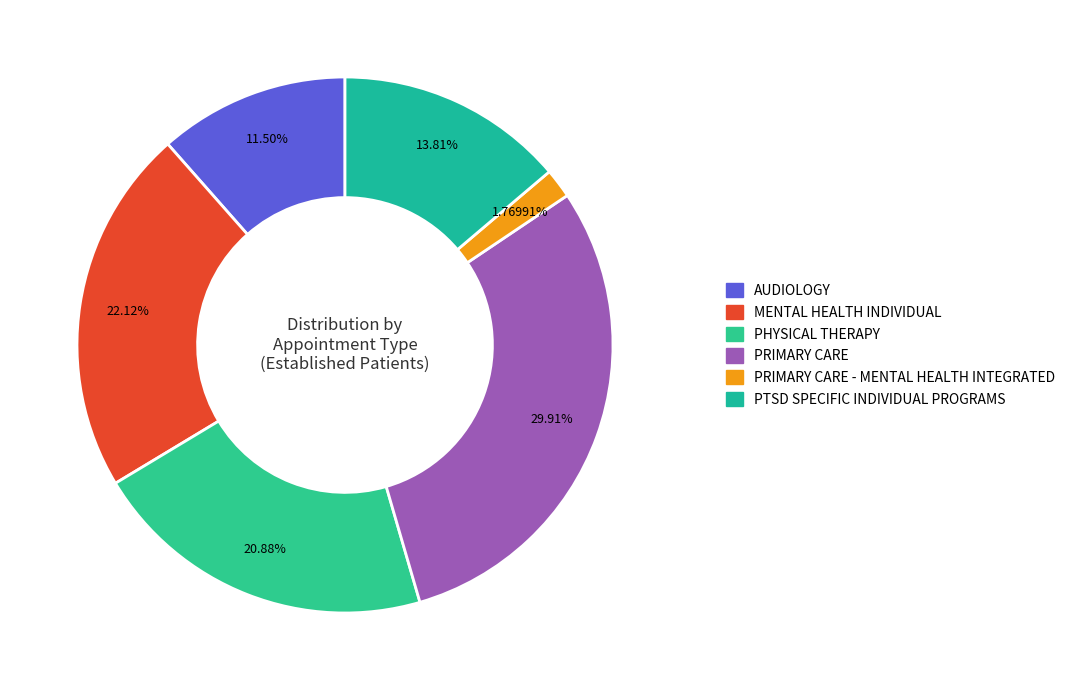

Does any single category account for the majority?

No